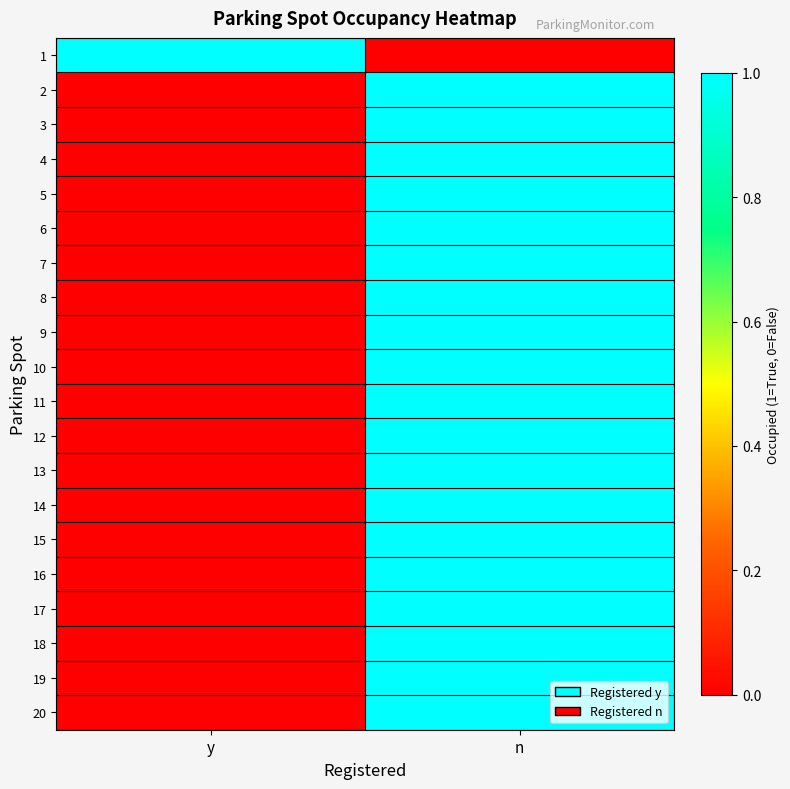

What is the total value across all series at y?

1